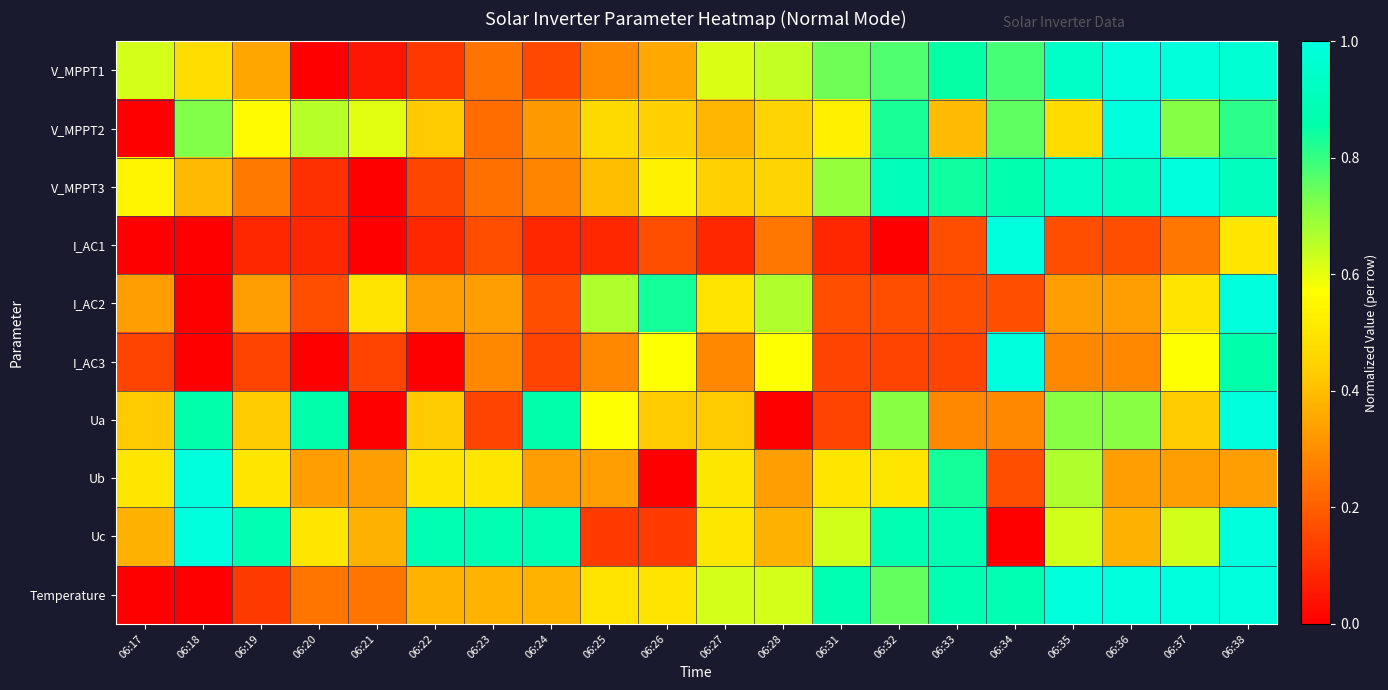

How many series are shown in this chart?

10